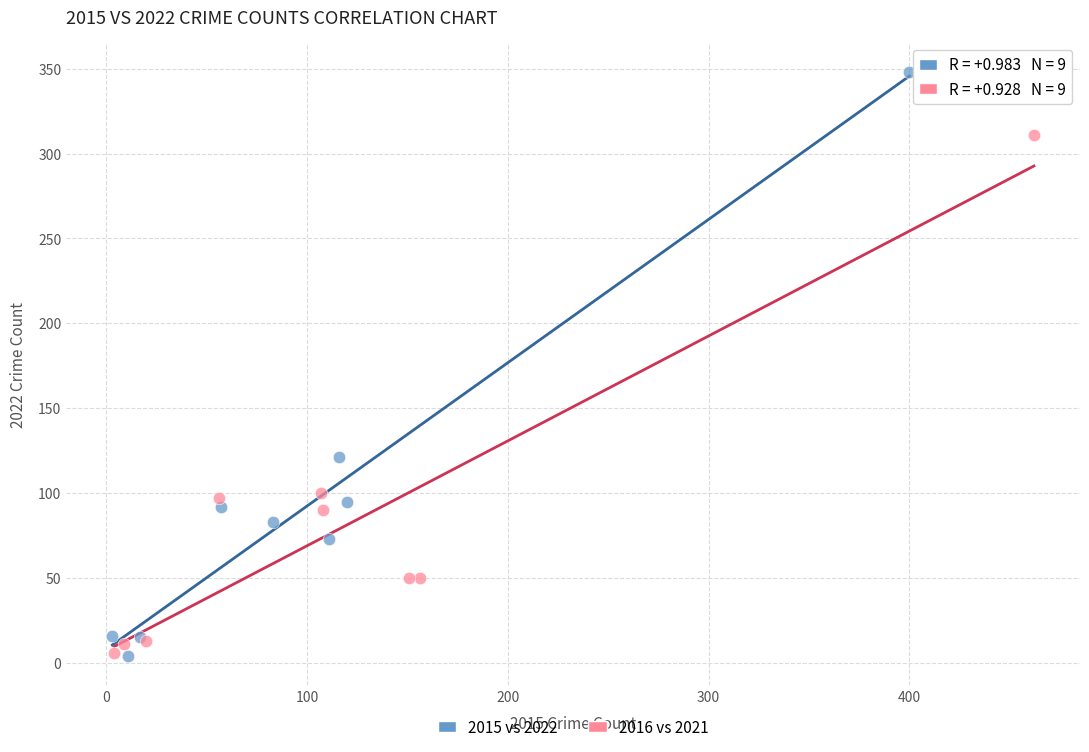

Which series has the largest Y range (max minus min)?

2015 vs 2022